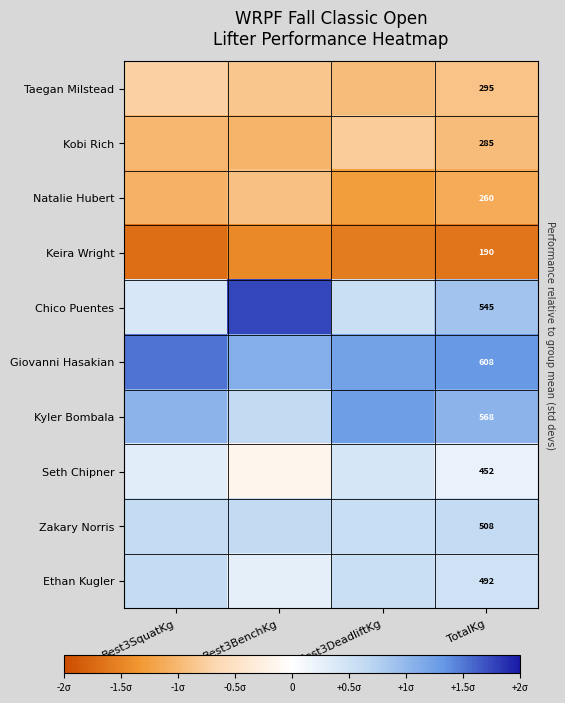

At which category is the sum across all series the highest?

Best3BenchKg